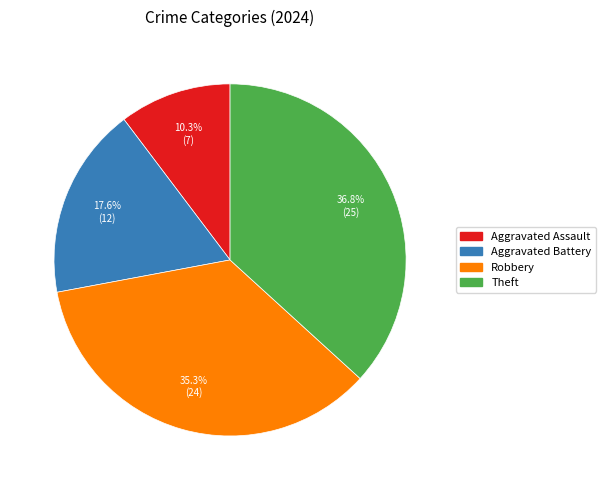

What is the smallest slice in the pie chart?

Aggravated Assault